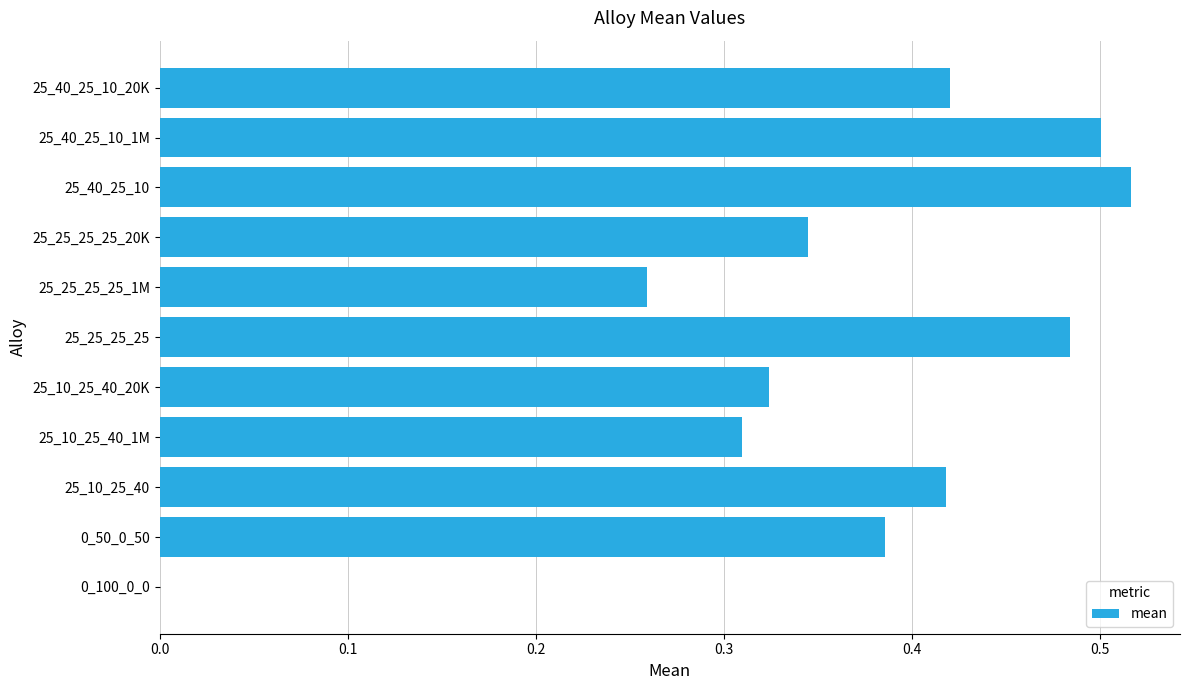

Which category has the highest value across all series?

25_40_25_10